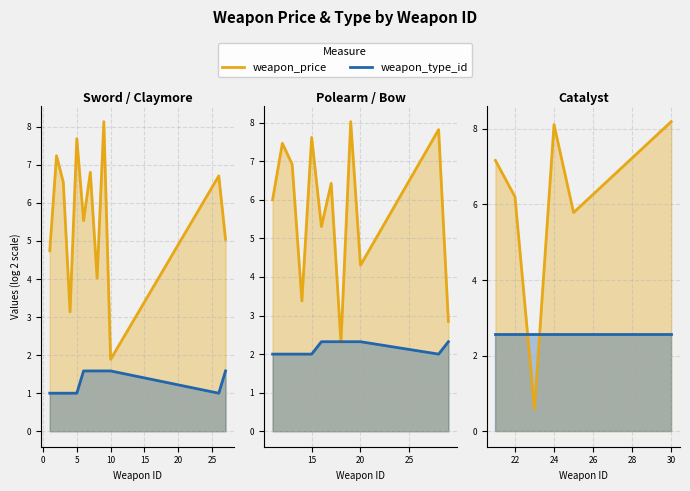

How many categories are shown in the chart?

6